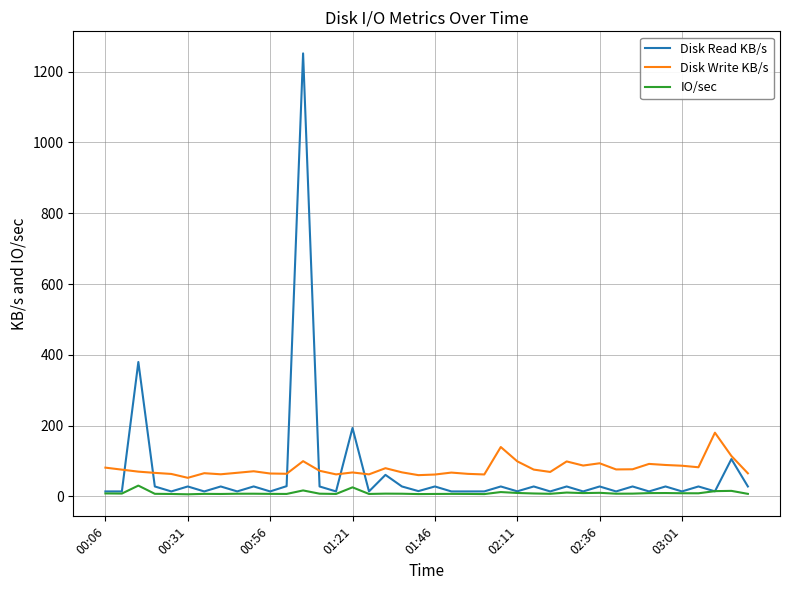

List the series in order of their peak value, highest first.

Disk Read KB/s, Disk Write KB/s, IO/sec